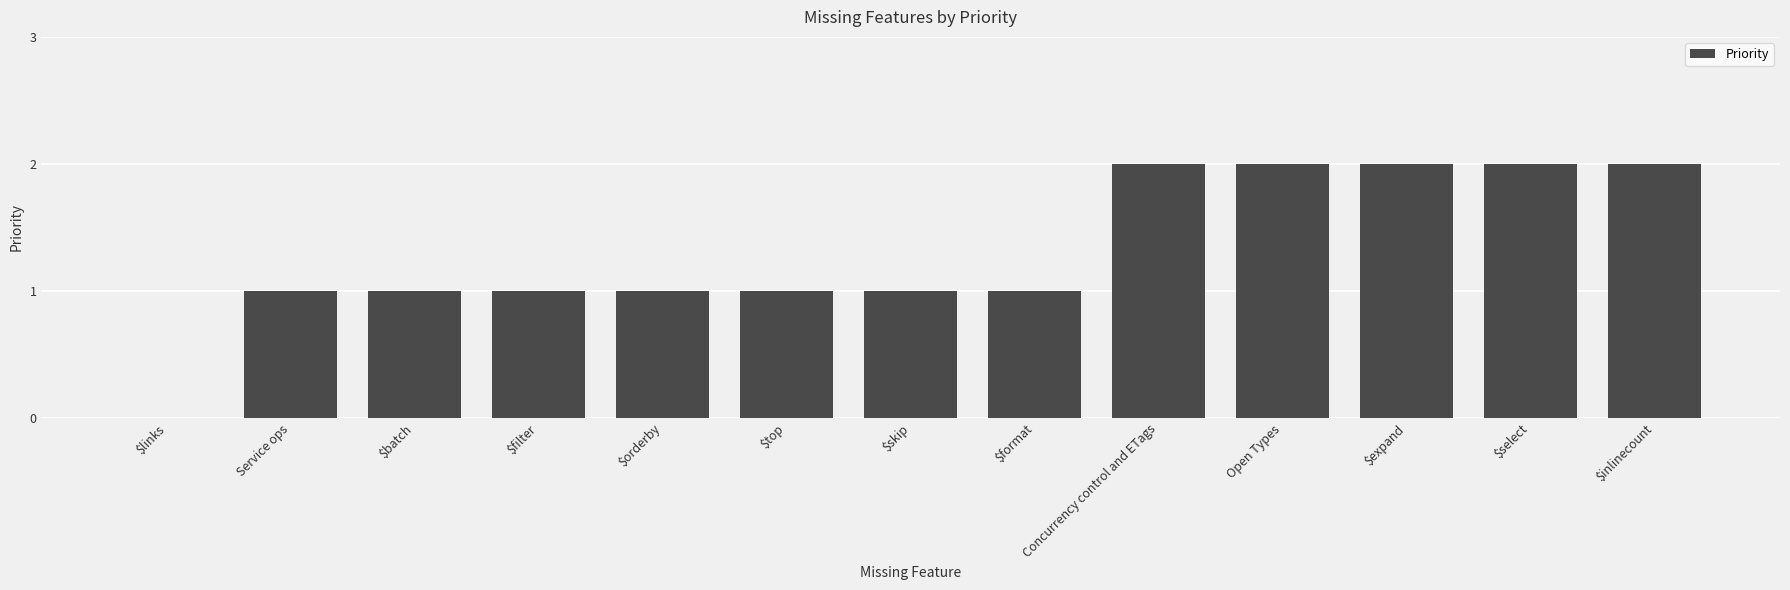

Between Open Types and $top, which is larger?

Open Types